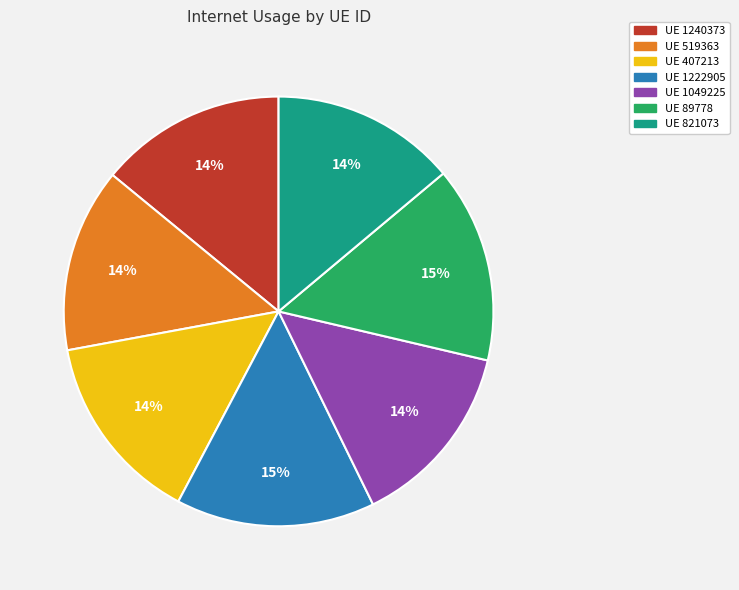

Is the sum of UE 407213 and UE 1222905 greater than half?

No